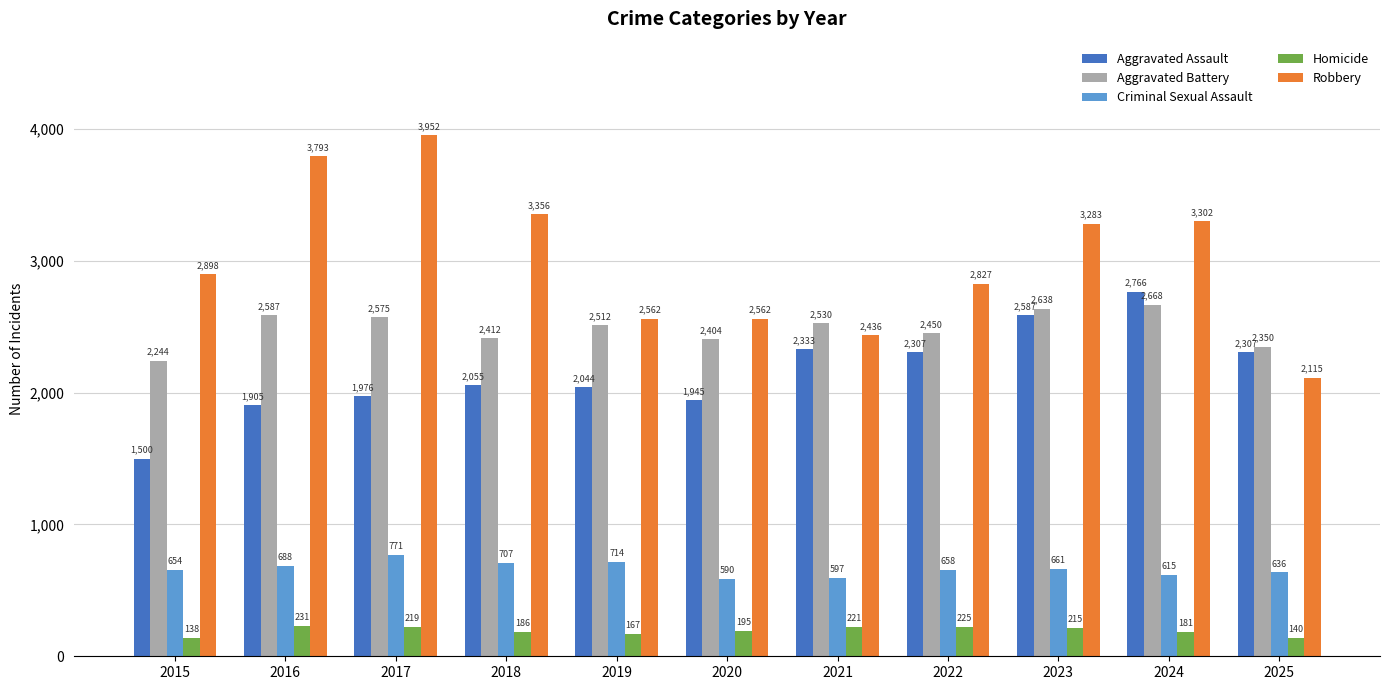

Reading right to left, what are all the values shown in this chart?

Aggravated Assault: 2025=2307	2024=2766	2023=2587	2022=2307	2021=2333	2020=1945	2019=2044	2018=2055	2017=1976	2016=1905	2015=1500
Aggravated Battery: 2025=2350	2024=2668	2023=2638	2022=2450	2021=2530	2020=2404	2019=2512	2018=2412	2017=2575	2016=2587	2015=2244
Criminal Sexual Assault: 2025=636	2024=615	2023=661	2022=658	2021=597	2020=590	2019=714	2018=707	2017=771	2016=688	2015=654
Homicide: 2025=140	2024=181	2023=215	2022=225	2021=221	2020=195	2019=167	2018=186	2017=219	2016=231	2015=138
Robbery: 2025=2115	2024=3302	2023=3283	2022=2827	2021=2436	2020=2562	2019=2562	2018=3356	2017=3952	2016=3793	2015=2898